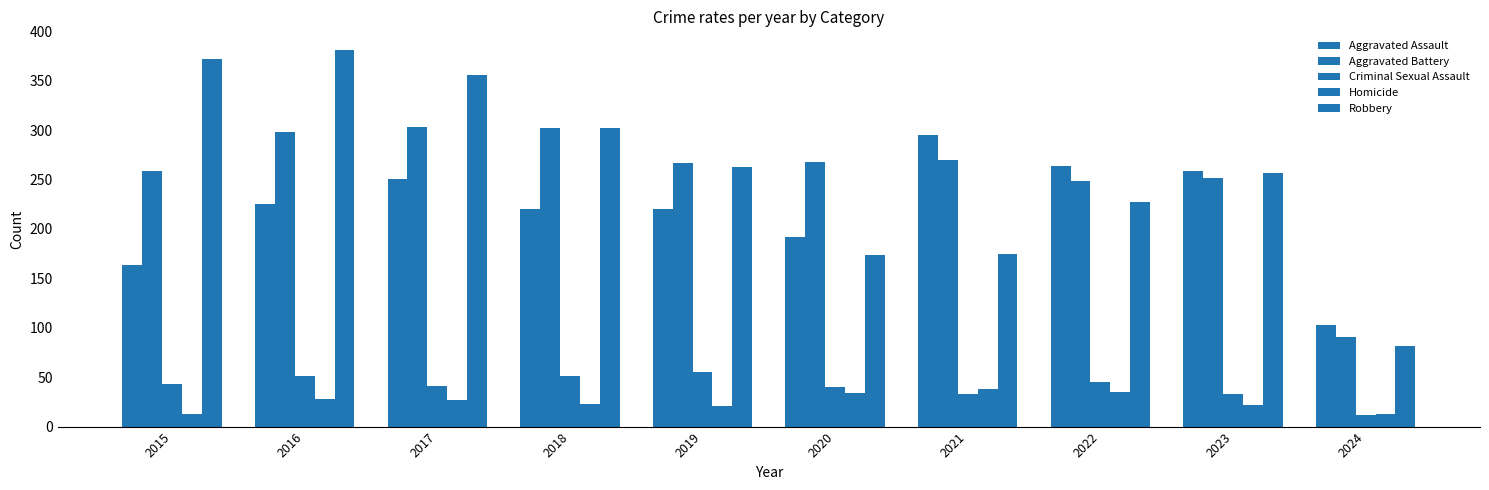

Are the bars horizontal?

No